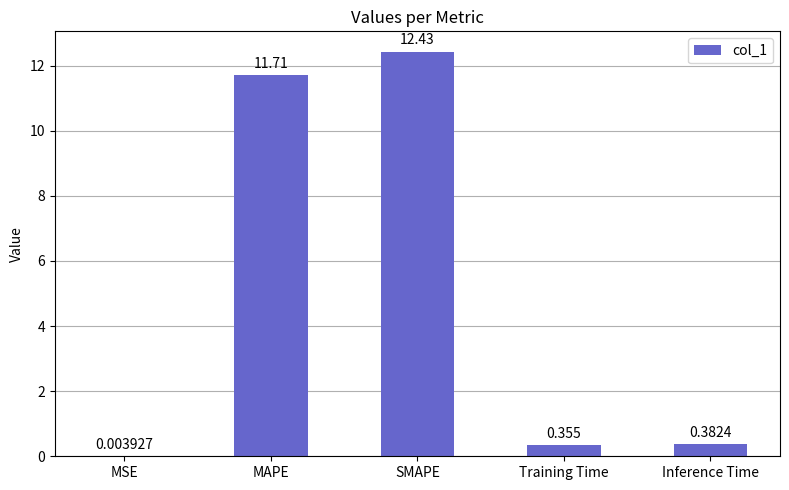

Which has a higher value, Inference Time or MAPE?

MAPE